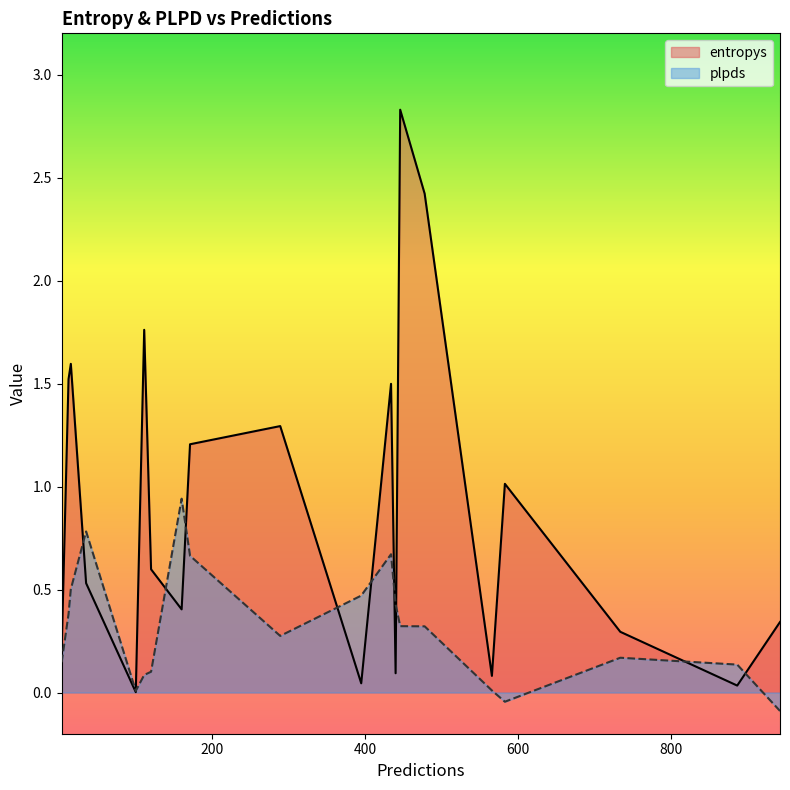

Rank the series at 583 from highest to lowest value.

entropys, plpds